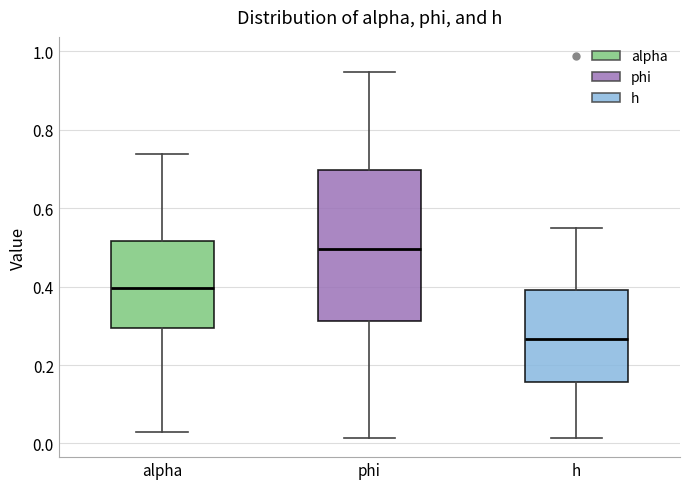

Where is the lower edge of the box for h on the y-axis? The values are not printed on the chart, so give them approximately, as read against the axis.

0.16